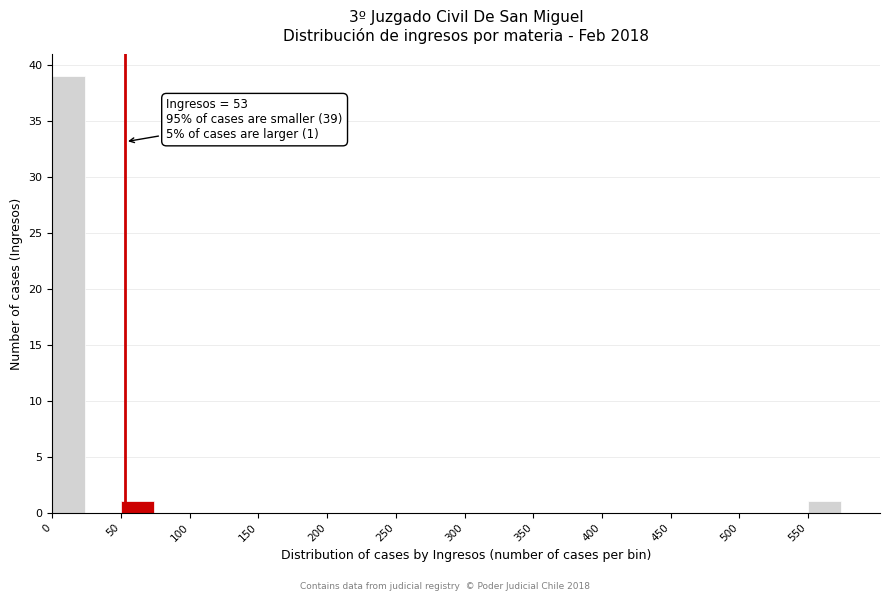

Over which range of the x-axis is the bar tallest?

0 to 25